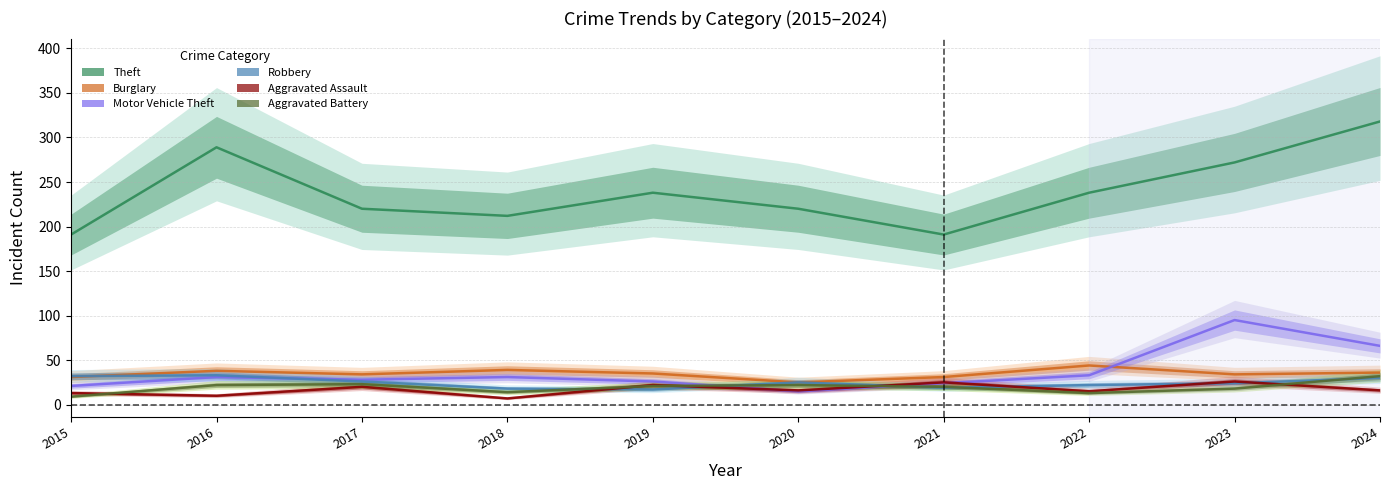

How many data points in Theft are less than 238?

5